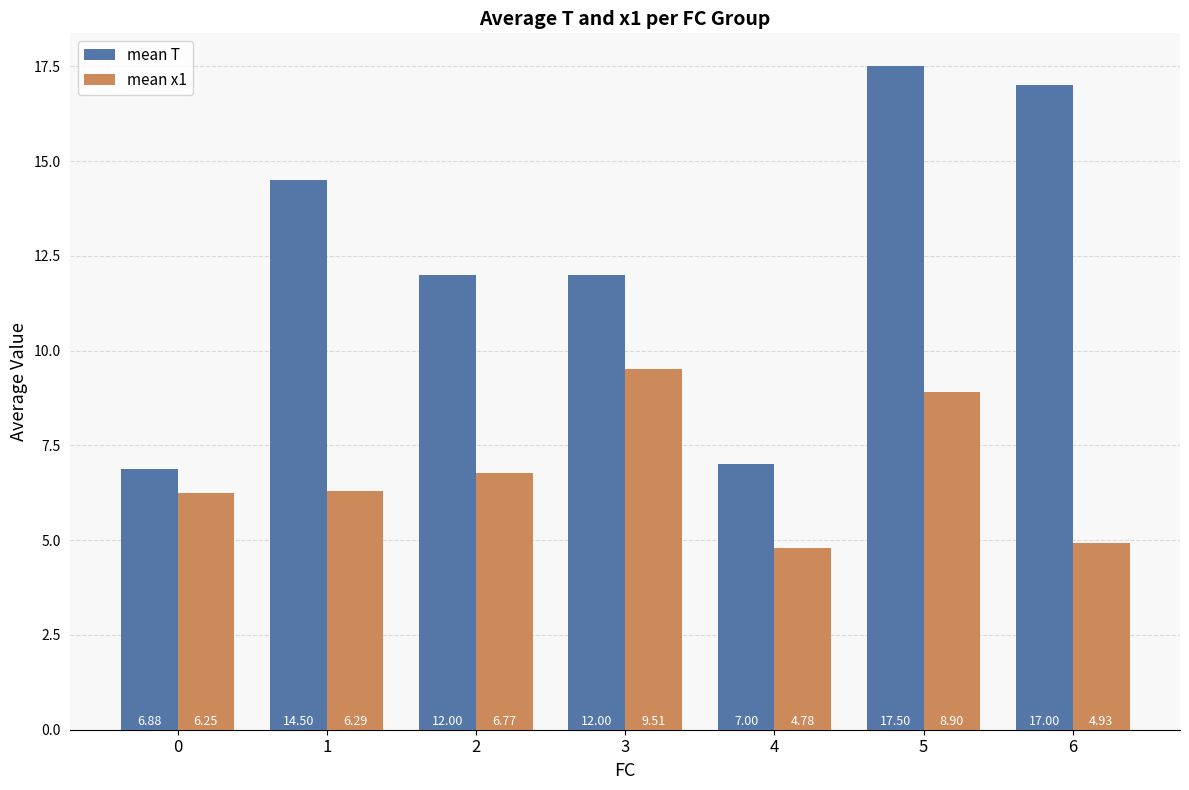

At which category is the sum across all series the highest?

5